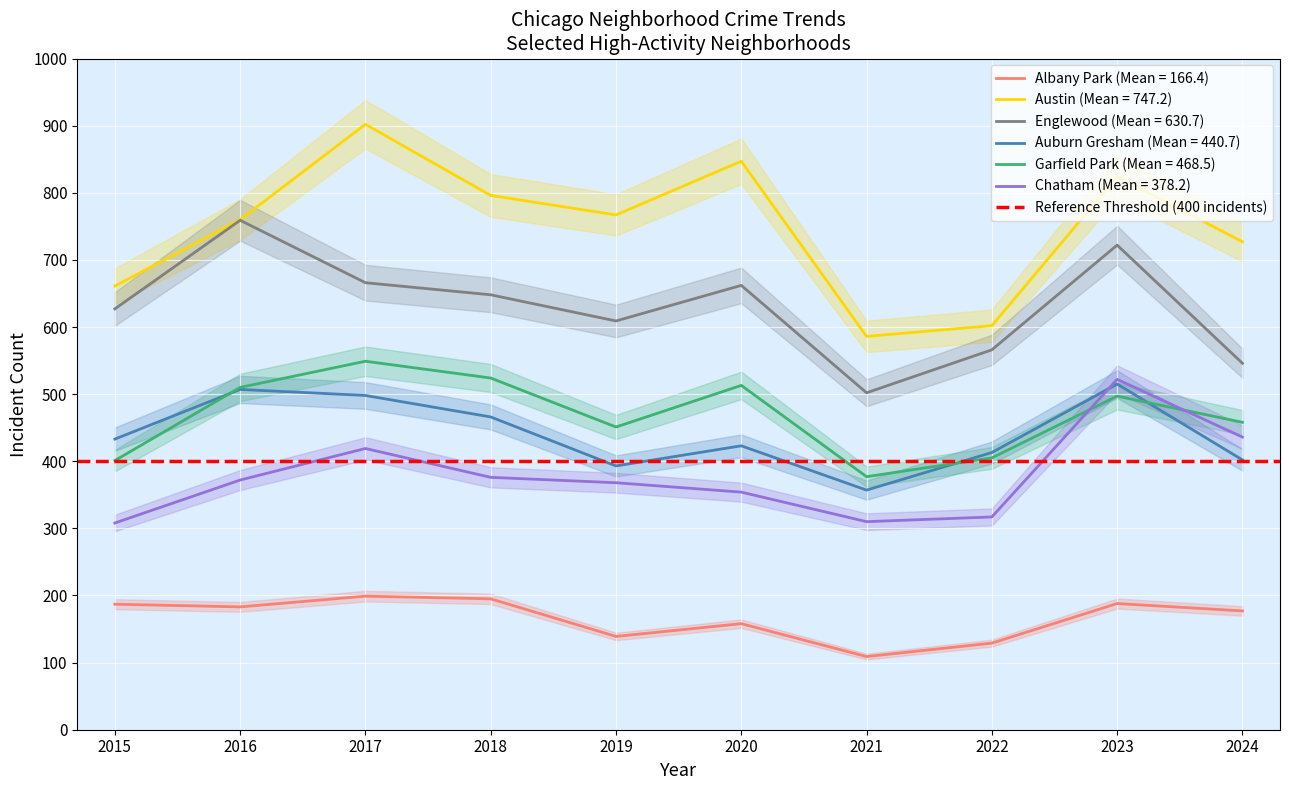

What are all the series names shown in the legend?

Albany Park, Austin, Englewood, Auburn Gresham, Garfield Park, Chatham